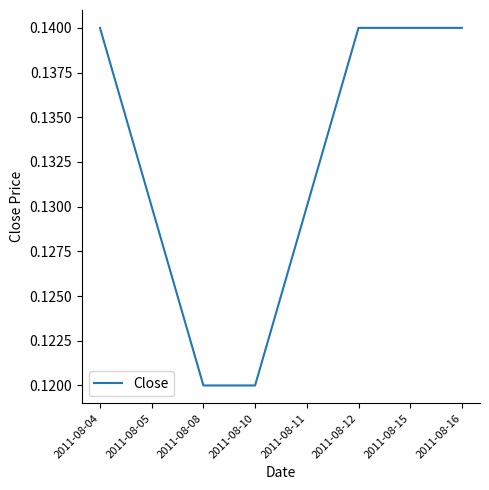

What is the sum of all values?

1.1